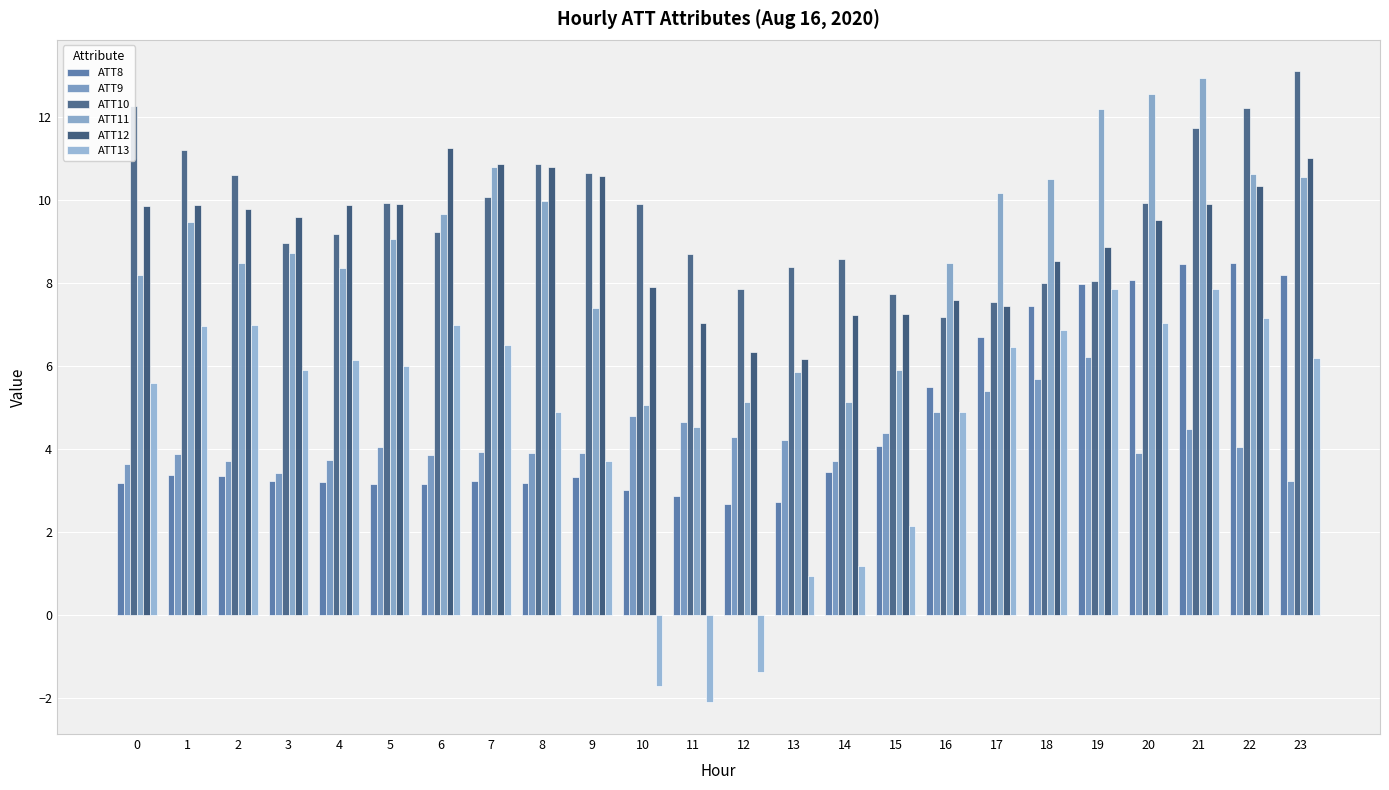

The value of ATT13 at 21 is 13.2. True or false?

False